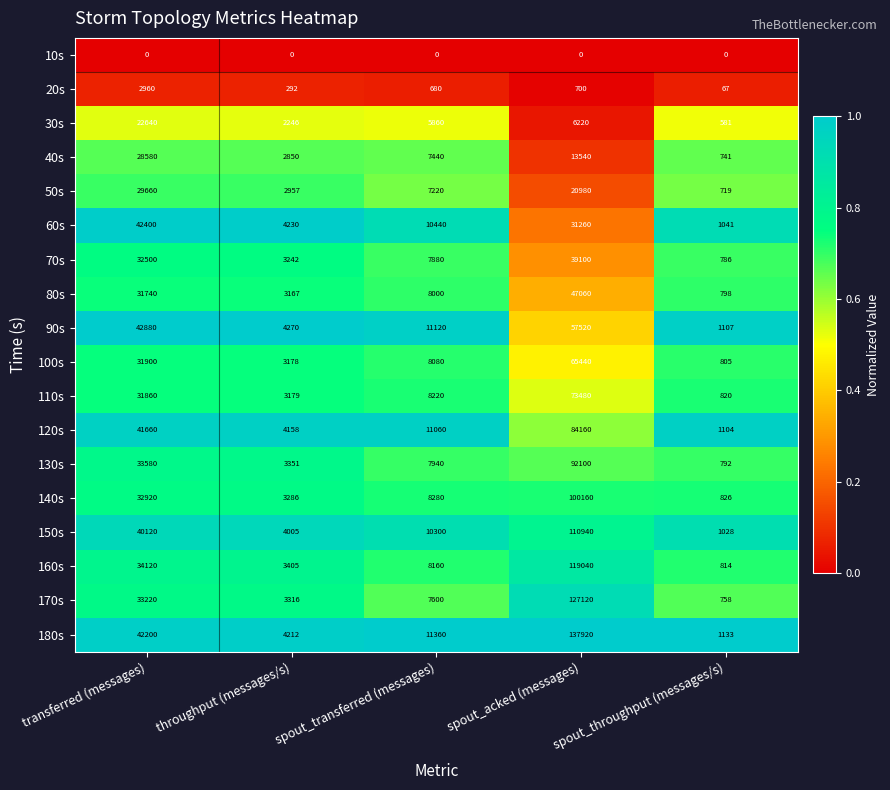

What is the difference between the maximum and minimum values in the 70s series?

38314